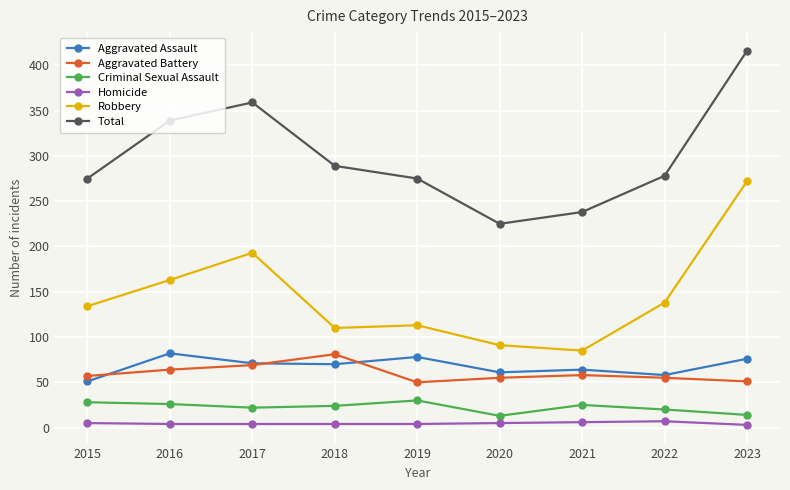

True or false: Criminal Sexual Assault and Robbery intersect in this chart.

False